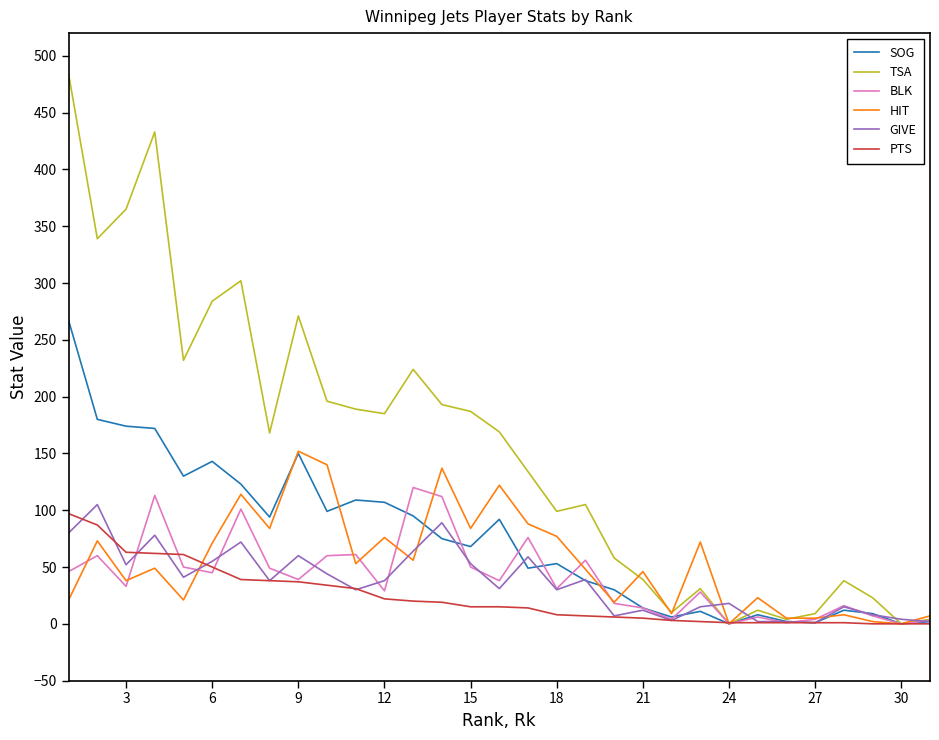

Which series has the widest spread of values?

TSA